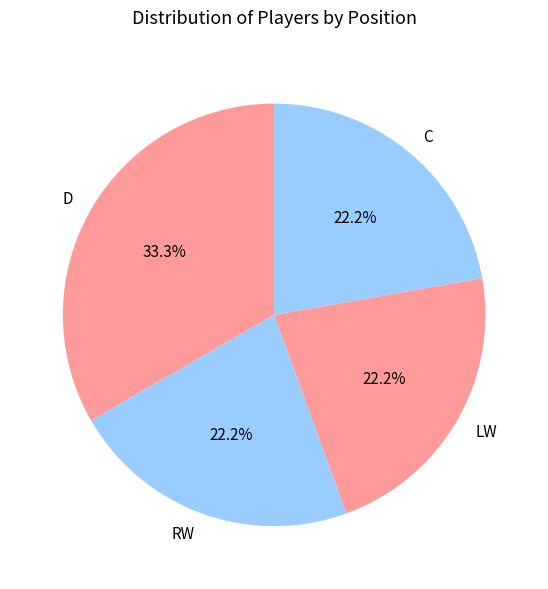

Which slice is the largest?

D